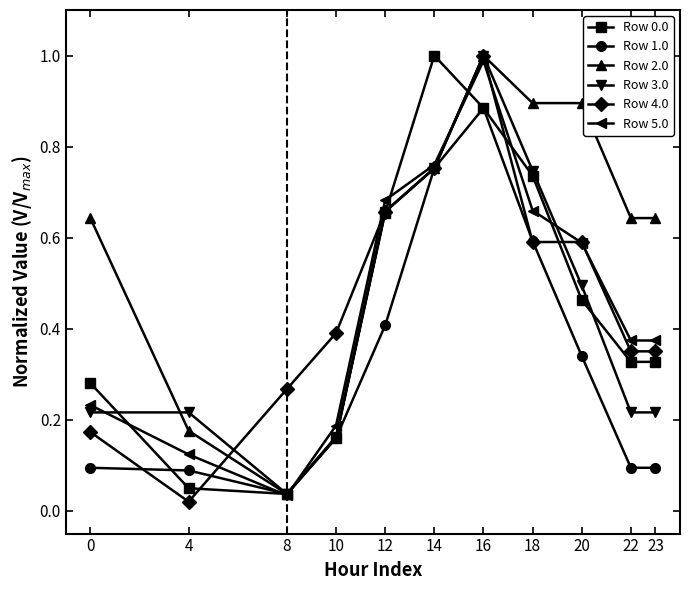

The value of Row 0.0 at 4 is 0.1. True or false?

False